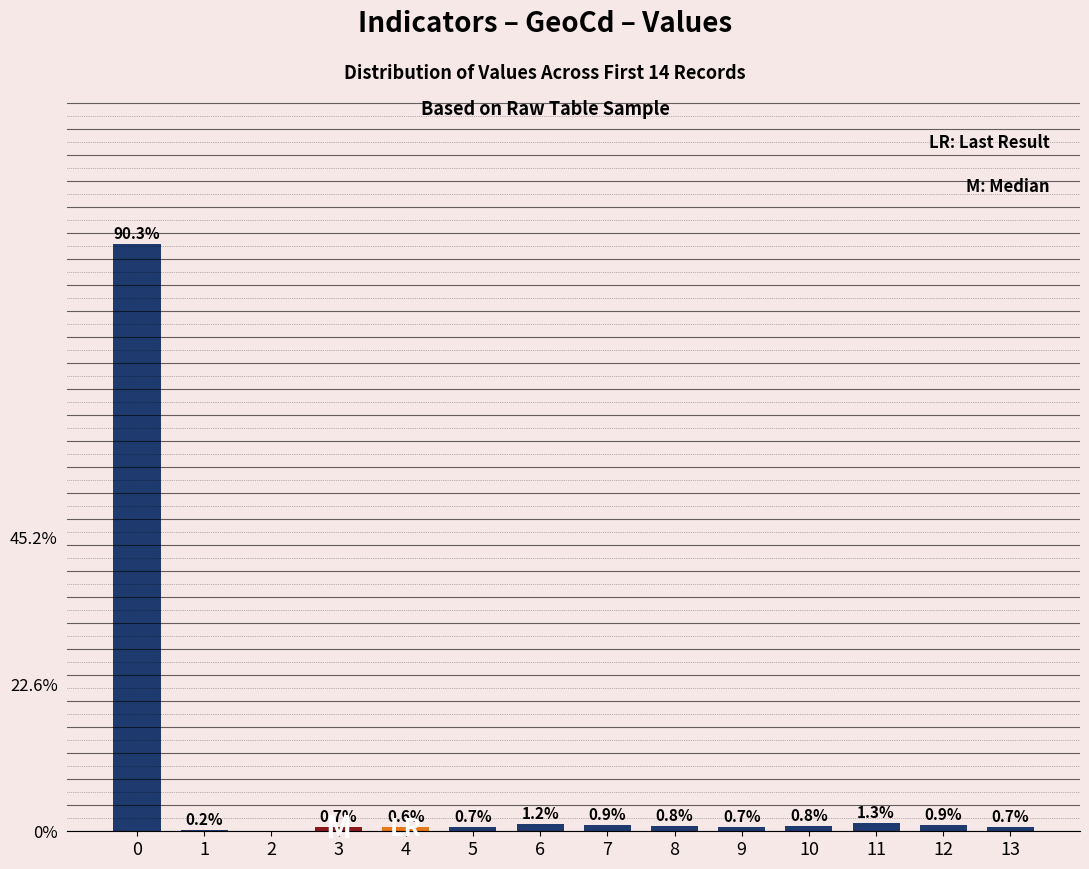

Are the bars horizontal?

No